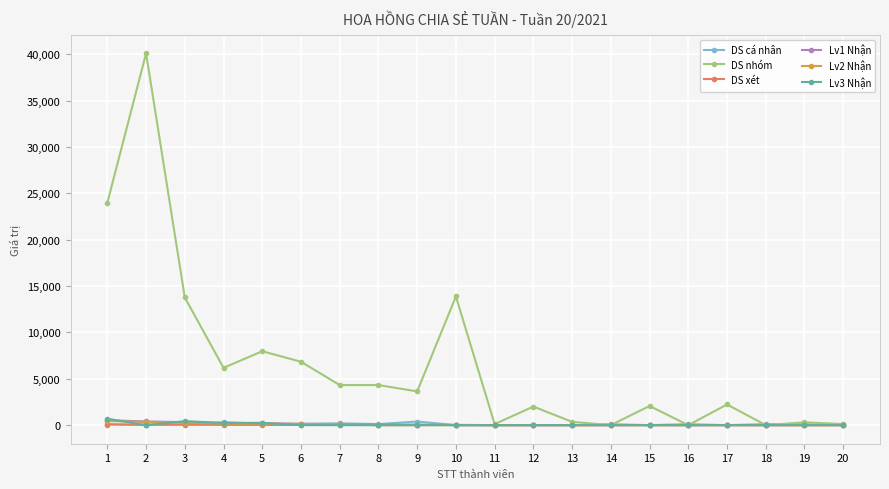

What is the highest value of the Lv2 Nhận series?

443.4